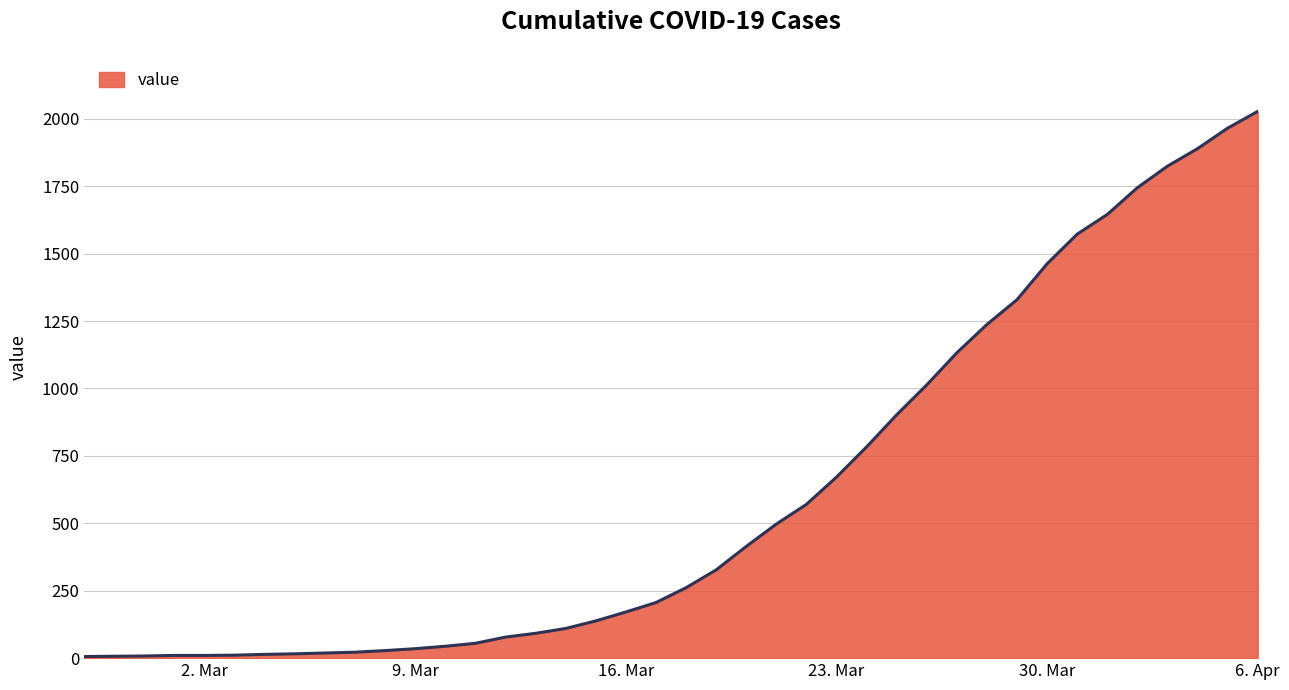

What is the greatest value displayed?

2027